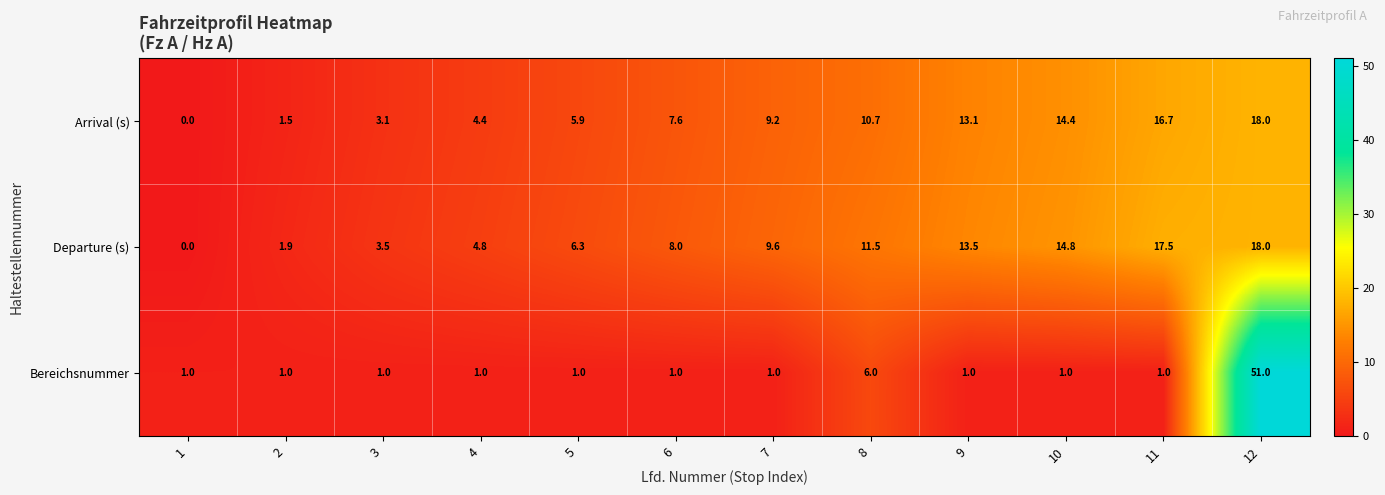

What is the average value of the Arrival (s) series?

8.7